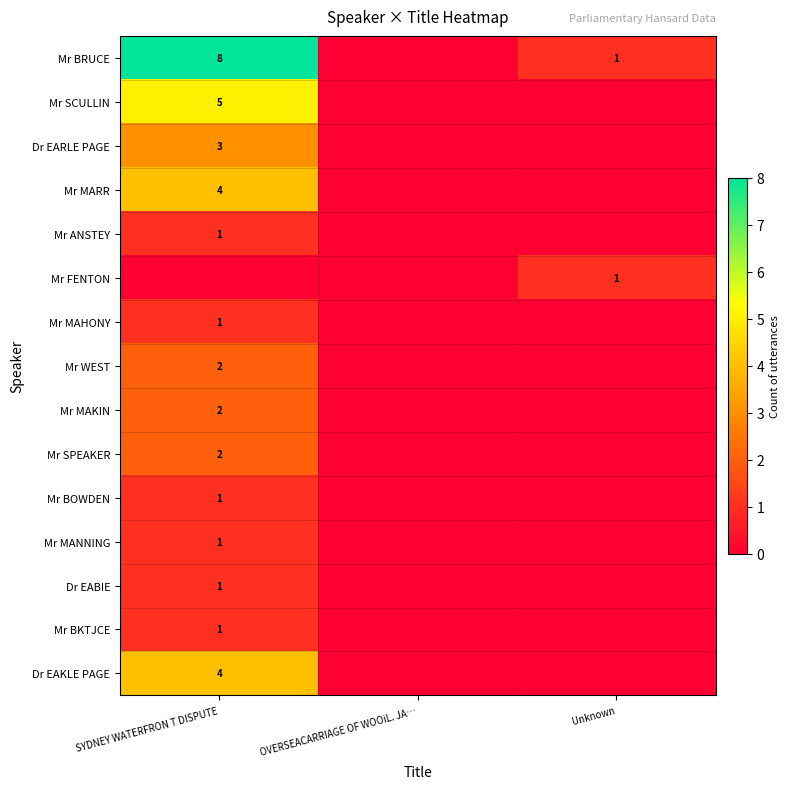

The value of Mr ANSTEY at SYDNEY WATERFRON T DISPUTE is 1. True or false?

True